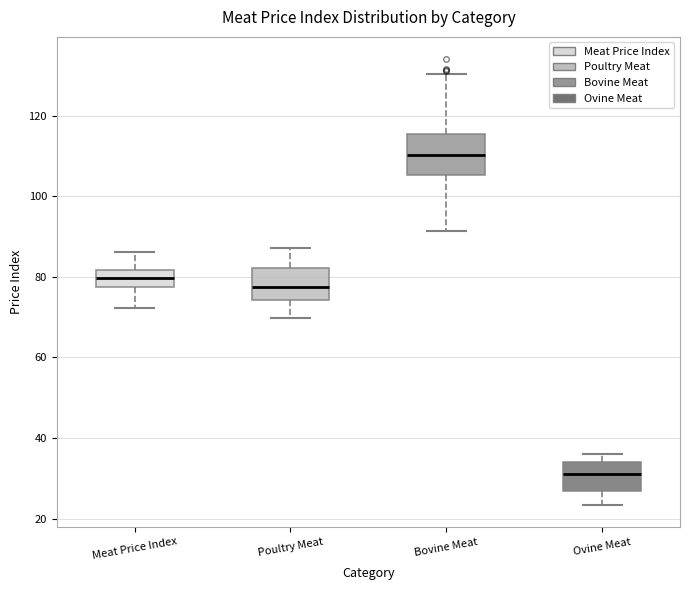

Where does the lower whisker of the box for Ovine Meat end on the y-axis? The values are not printed on the chart, so give them approximately, as read against the axis.

24